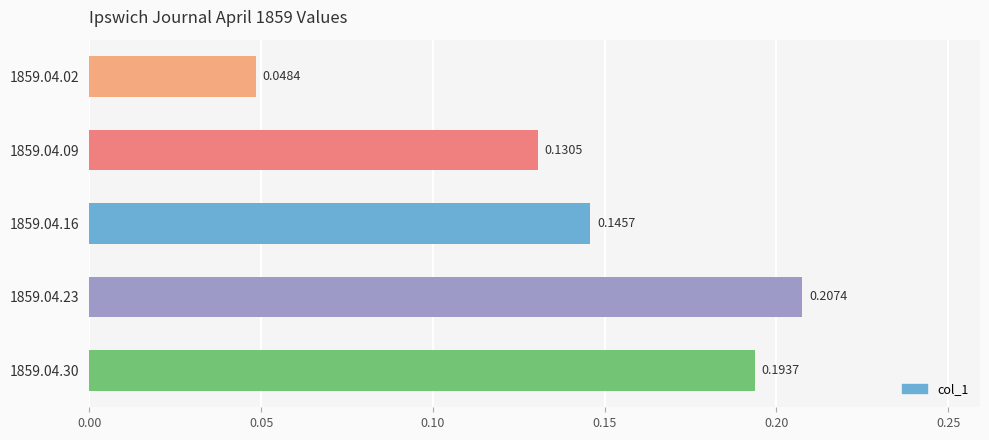

List the labels in order of value, smallest first.

1859.04.02, 1859.04.09, 1859.04.16, 1859.04.30, 1859.04.23